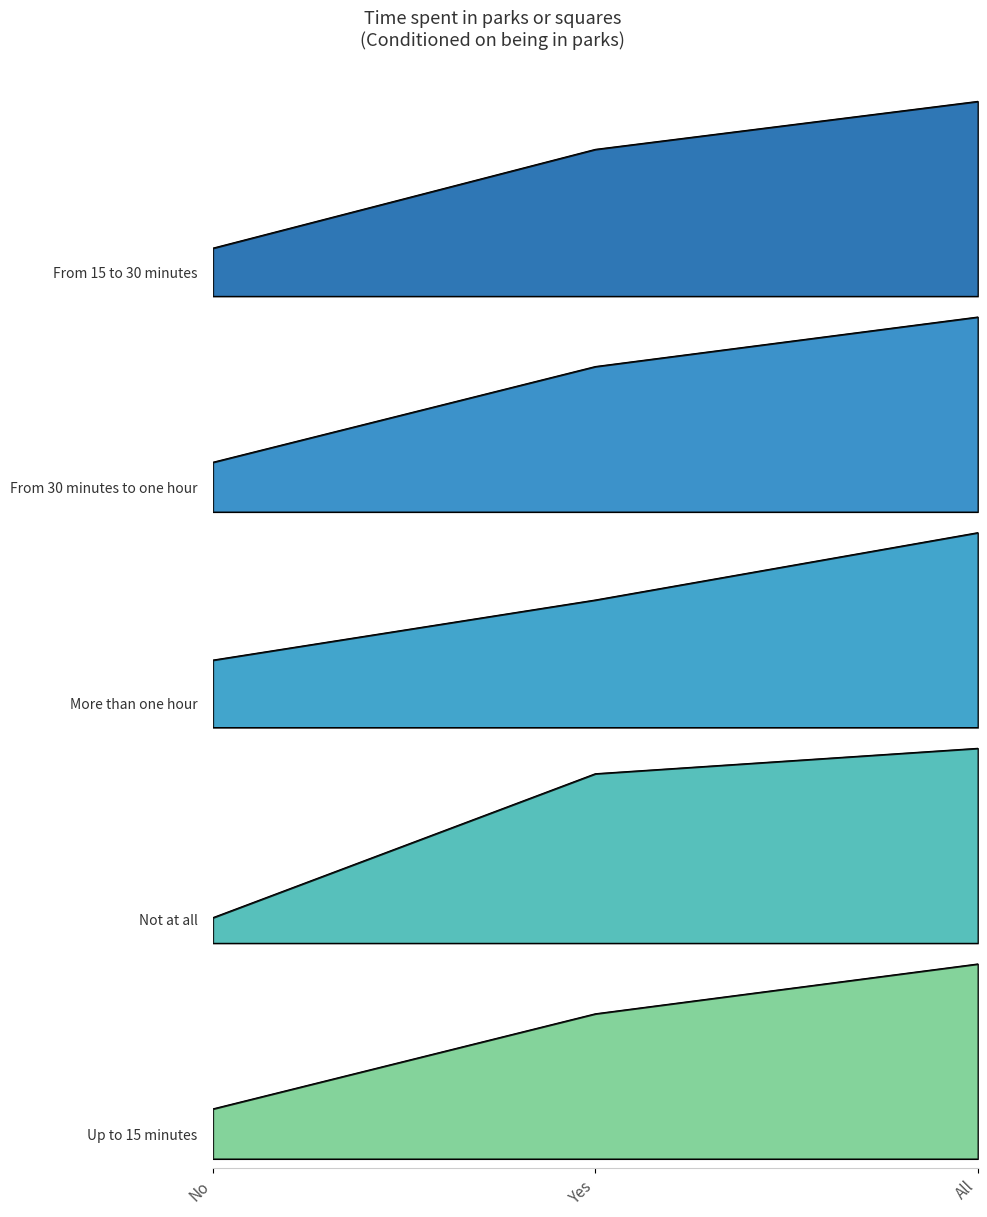

What is the difference between the maximum and second lowest values in the From 15 to 30 minutes series?

17